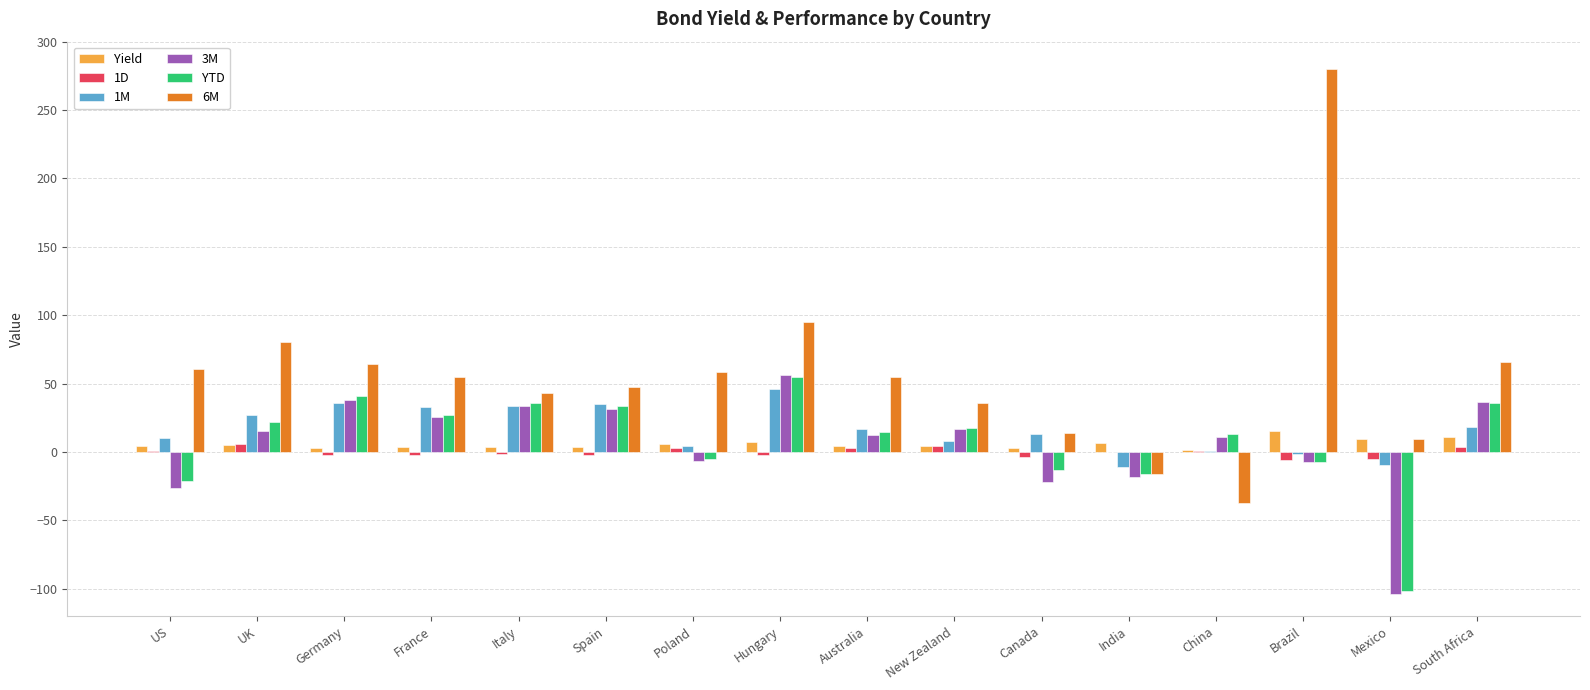

How many series are shown in this chart?

6